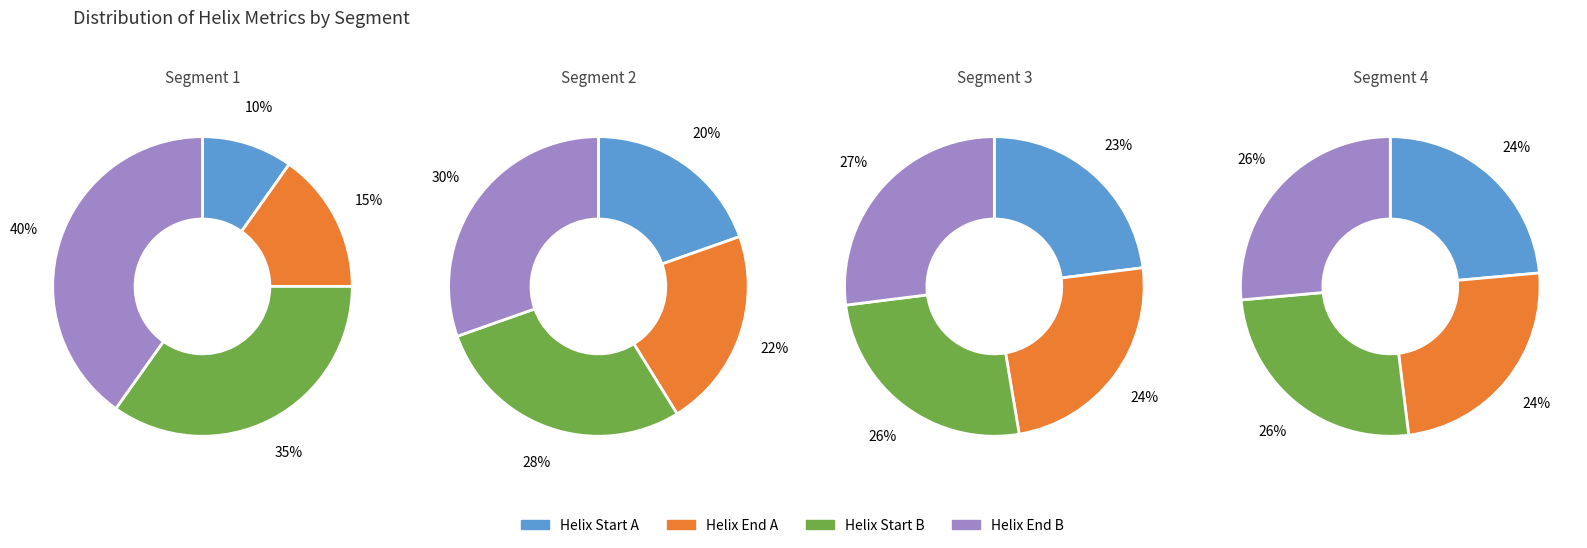

Is it true that 171 is 1% of the pie?

False